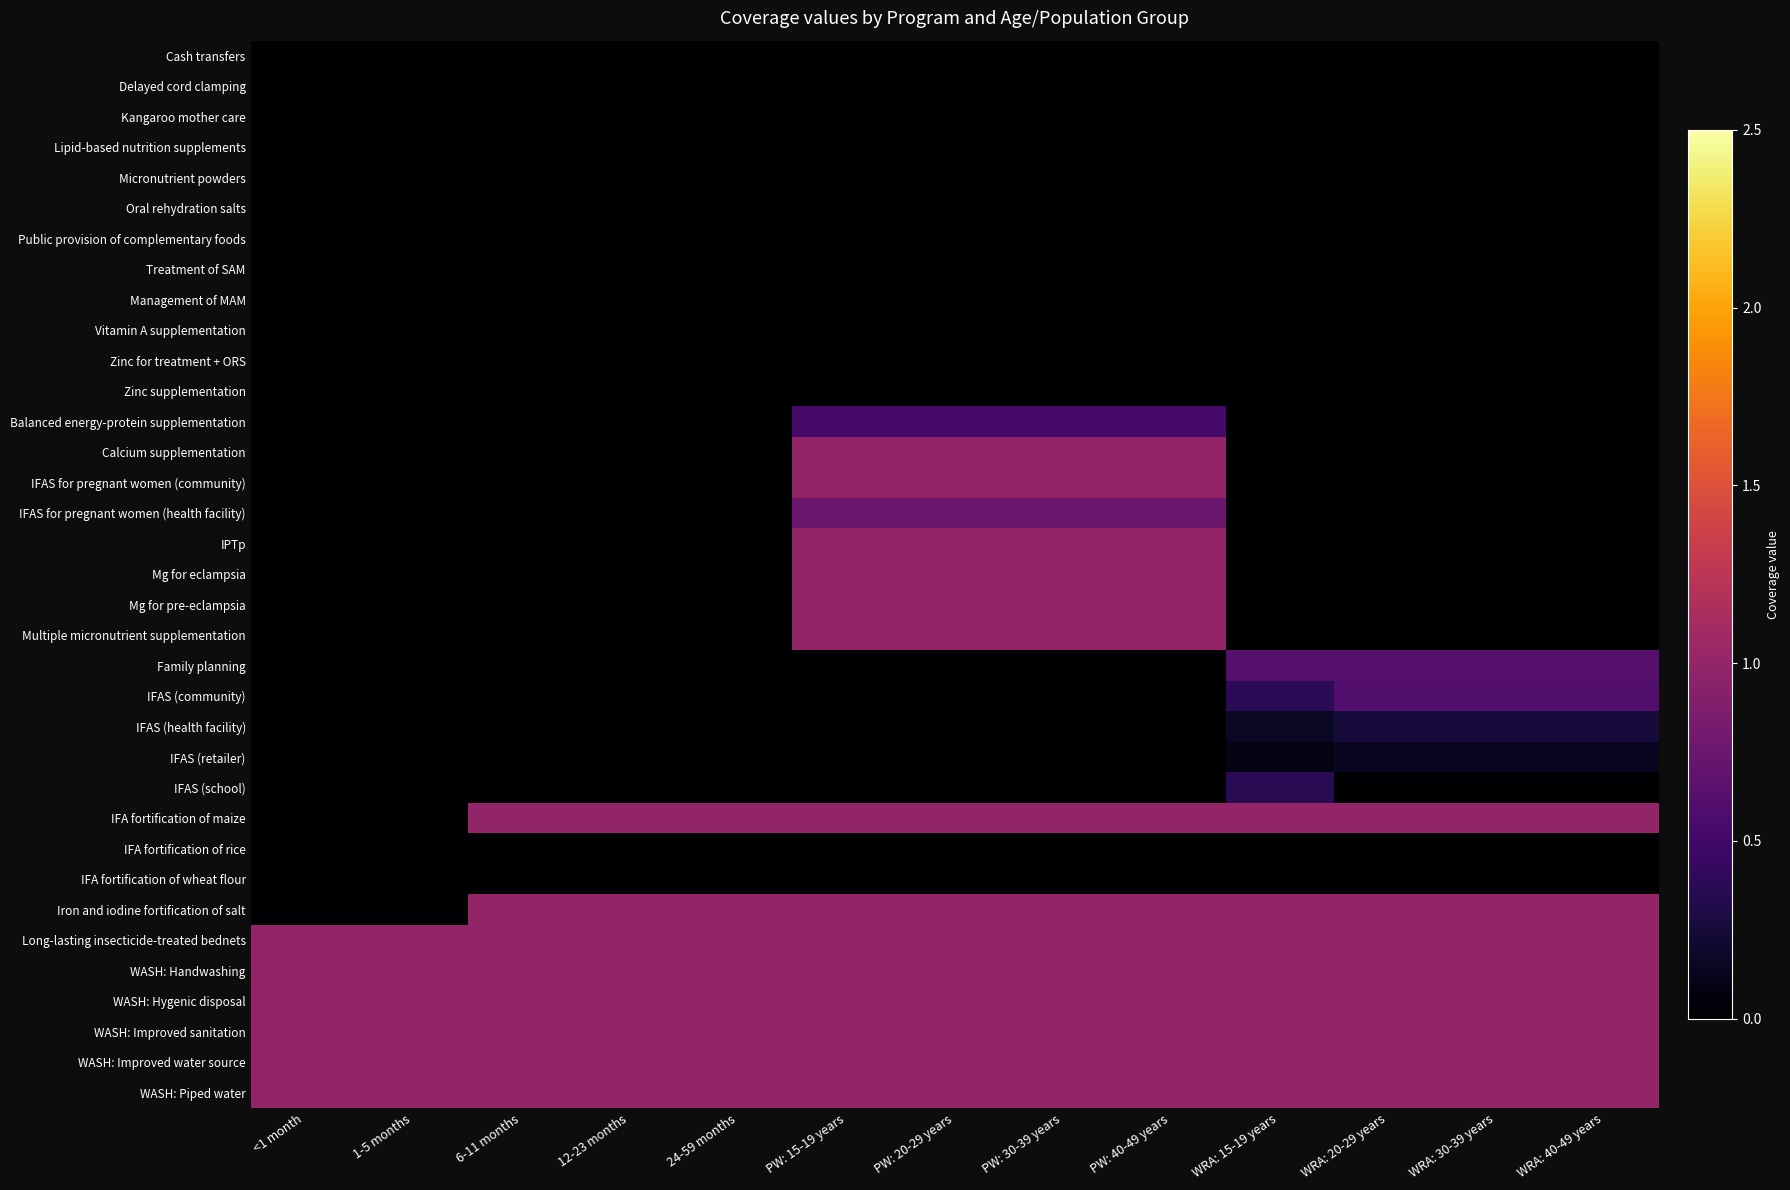

What is the greatest value displayed?

1.0